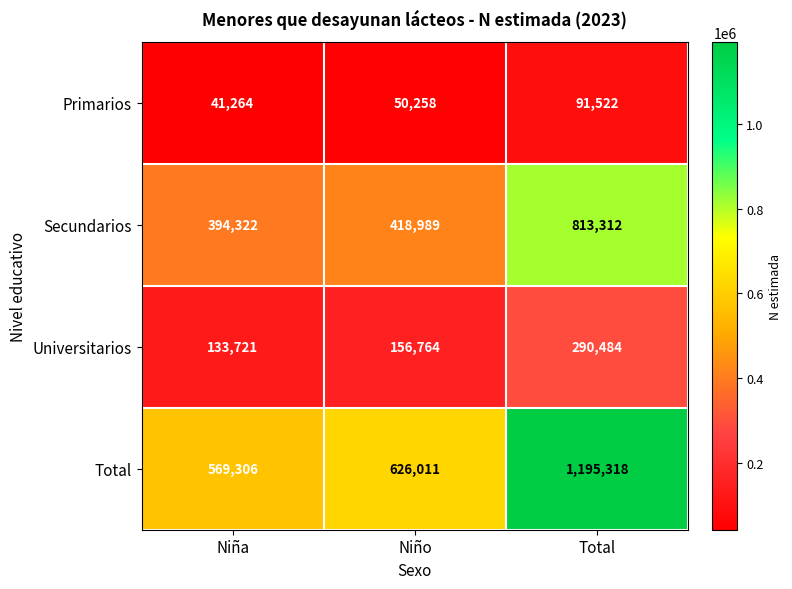

How many values in the Primarios series are below 50258?

1